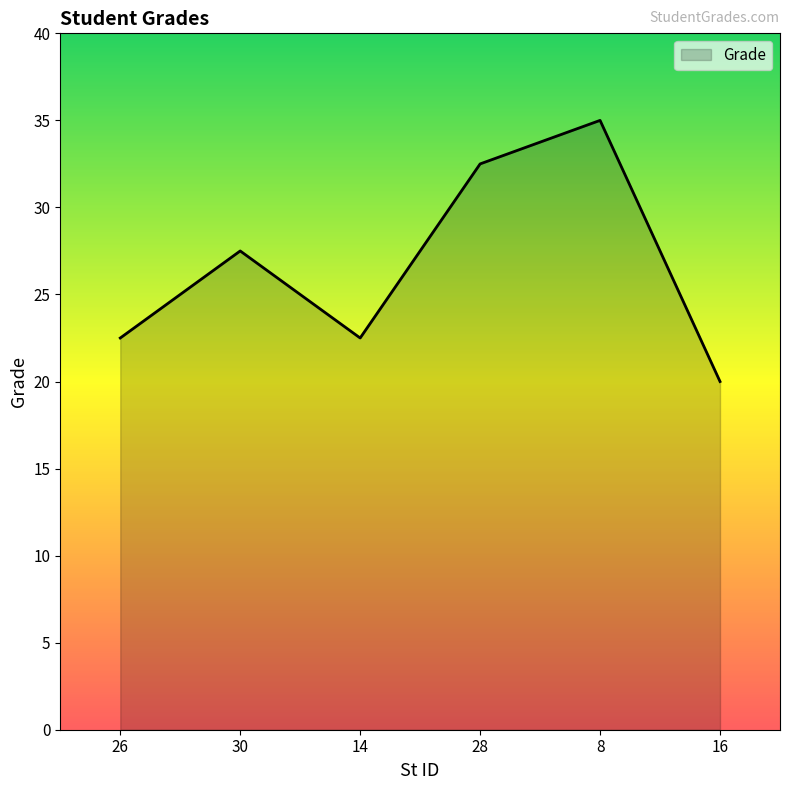

What is the sum of the values at 26 and 14?

45.0